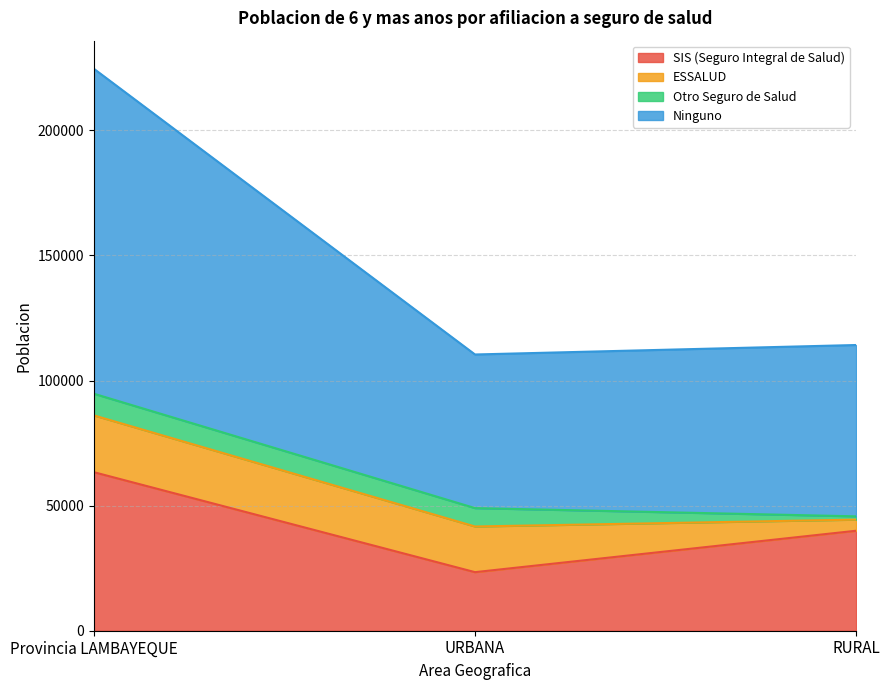

What position from the left is URBANA?

2